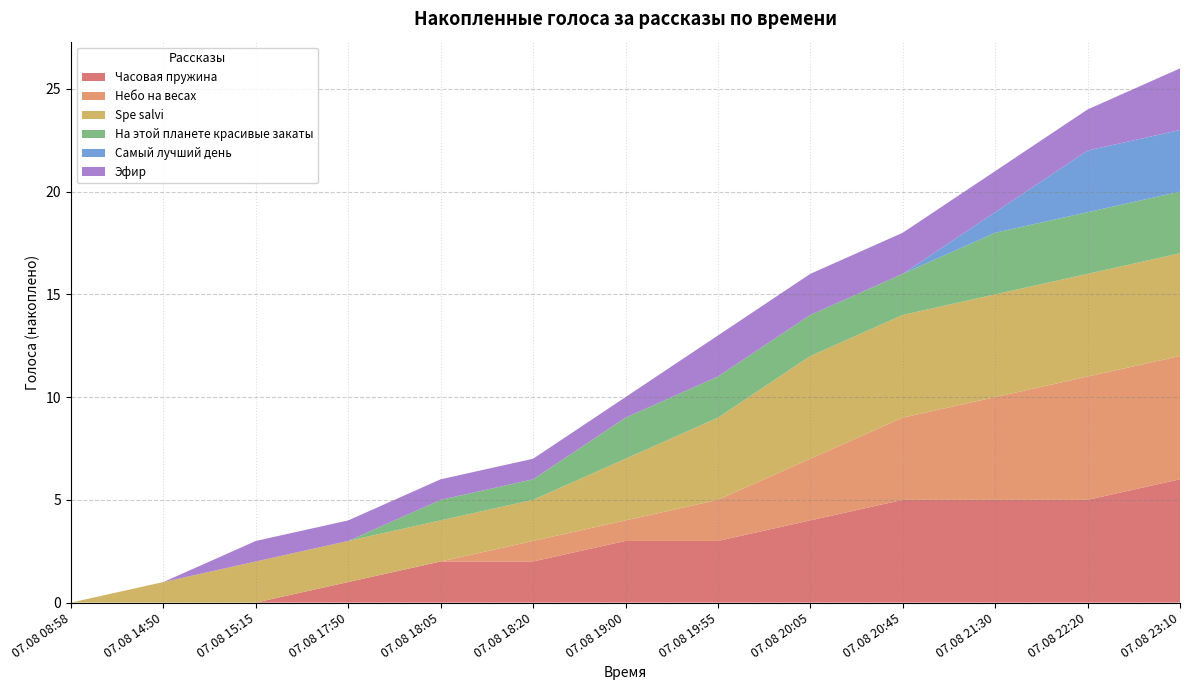

Which category has the highest value in the Часовая пружина series?

07.08 23:10